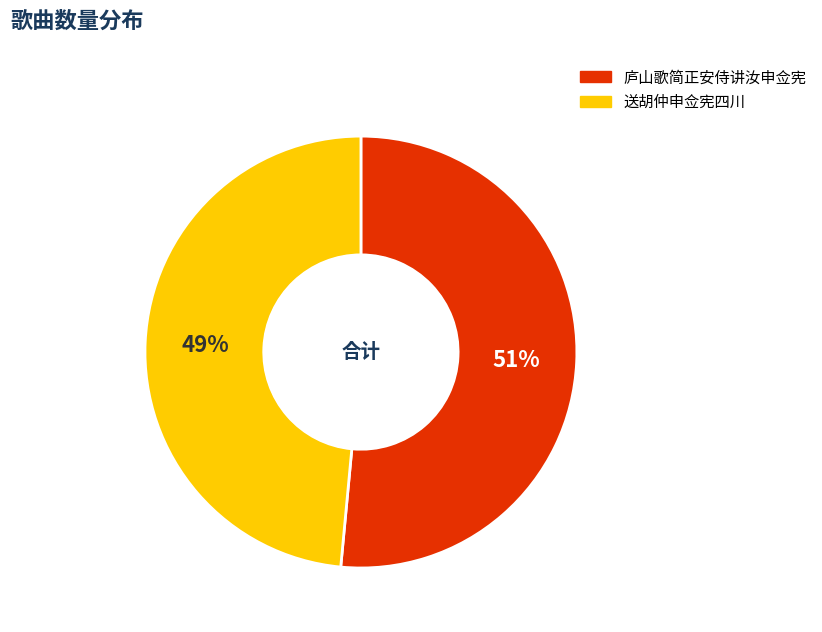

The 庐山歌简正安侍讲汝申佥宪 slice represents 40% of the pie. True or false?

False